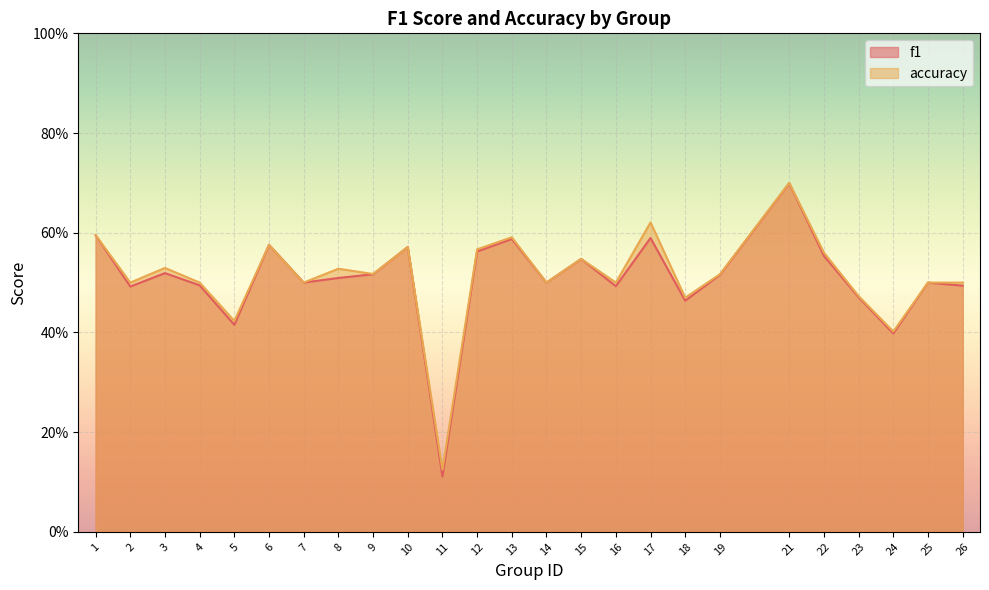

Is the value of accuracy at 5 greater than the value of f1 at 19?

No